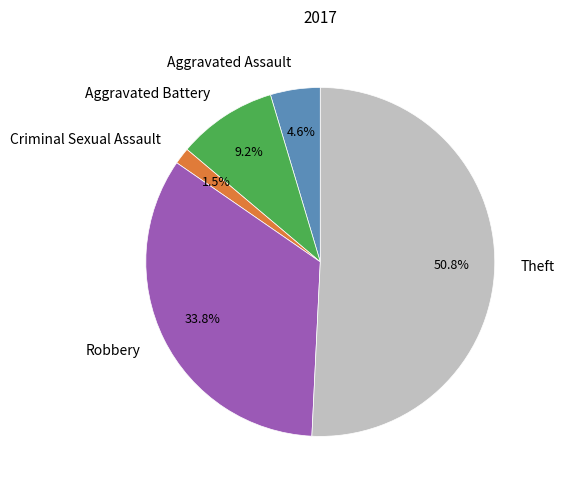

What is the majority slice?

Theft